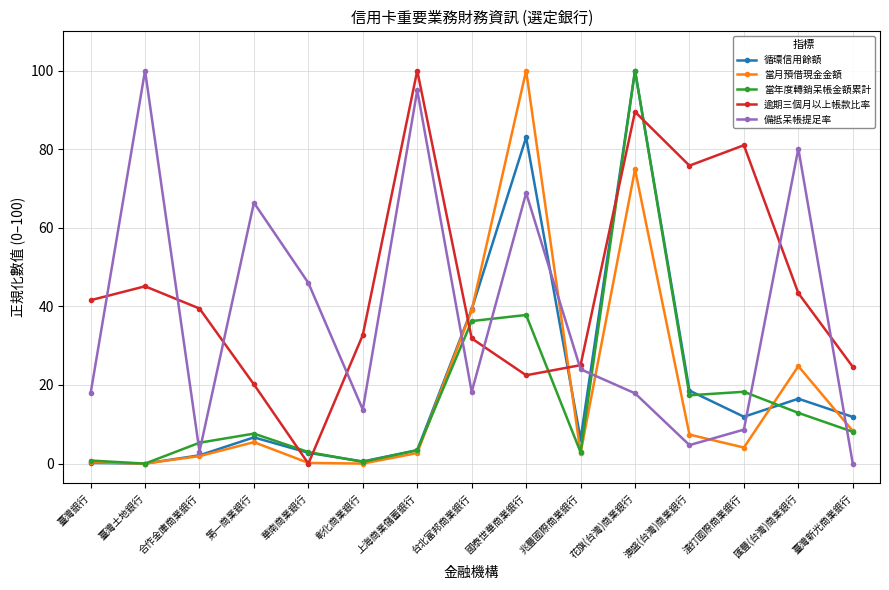

Where is 逾期三個月以上帳款比率 nearest to the value 50?

臺灣土地銀行